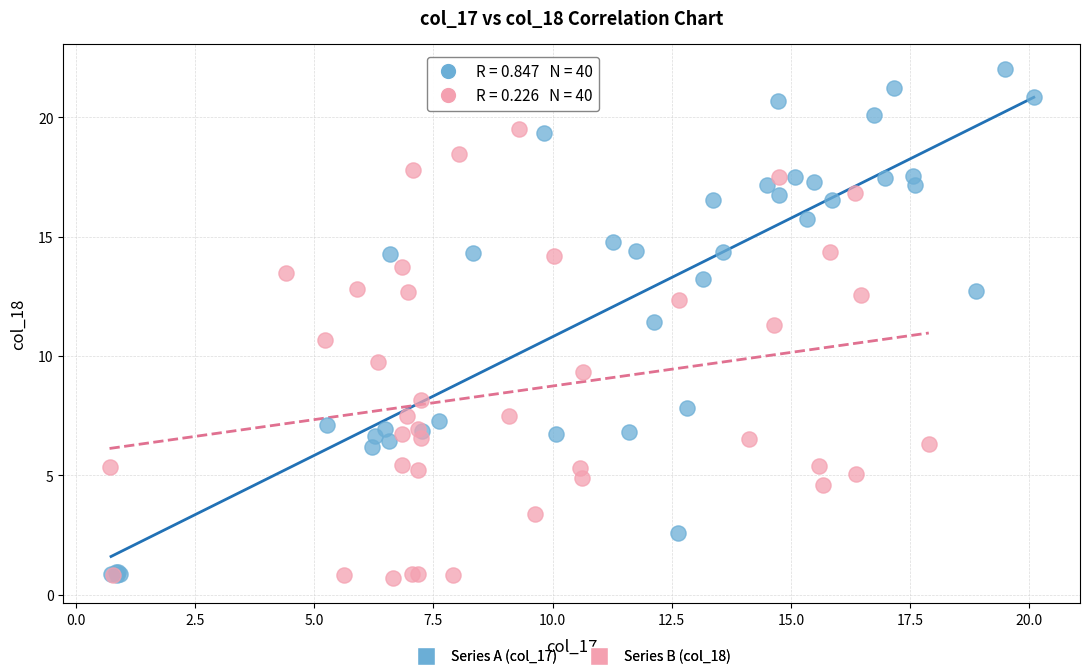

Which series has the largest Y range (max minus min)?

Series A (col_17)